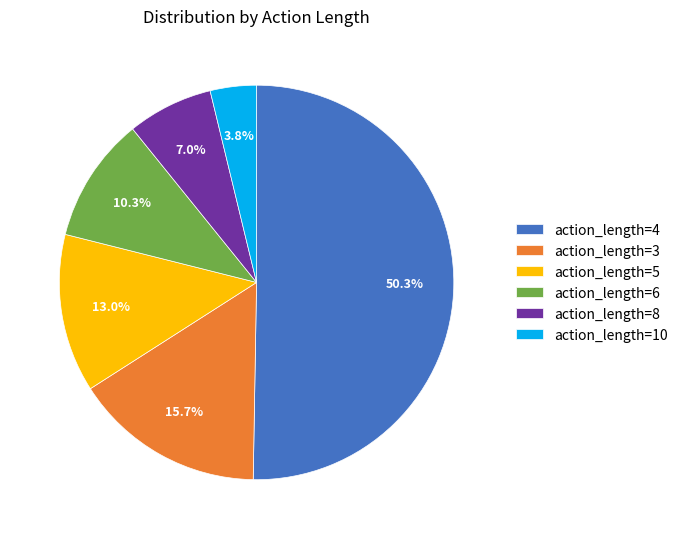

Which category has the biggest portion of the pie?

action_length=4